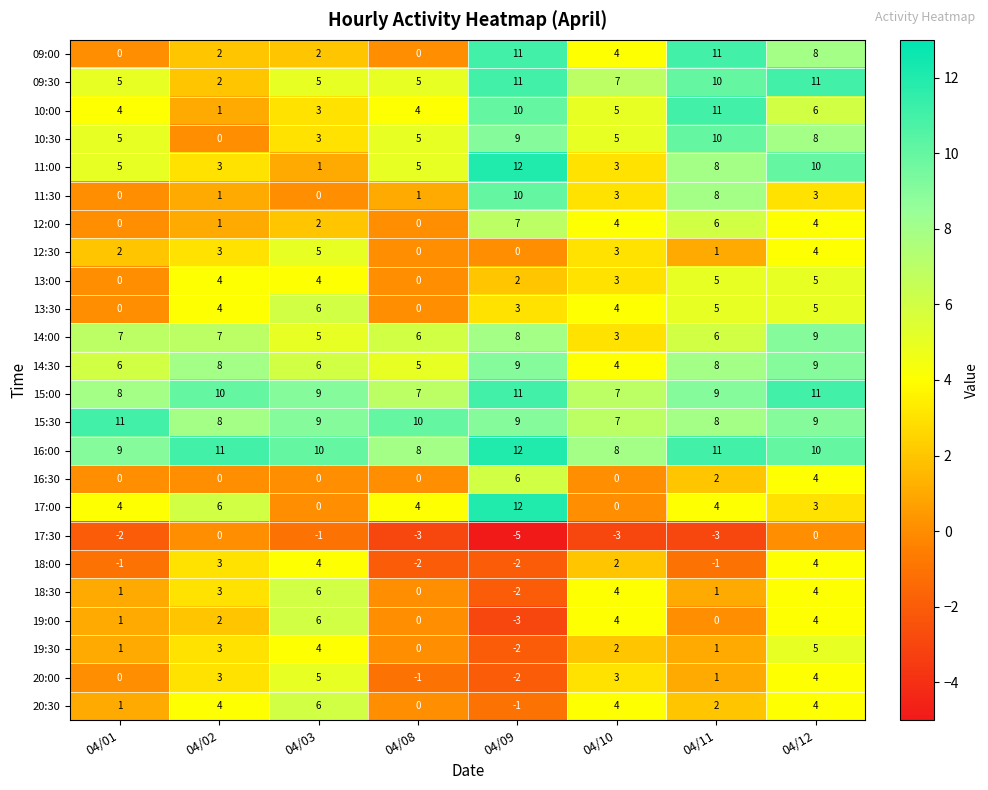

What is the difference between the highest and lowest values at 04/01?

13